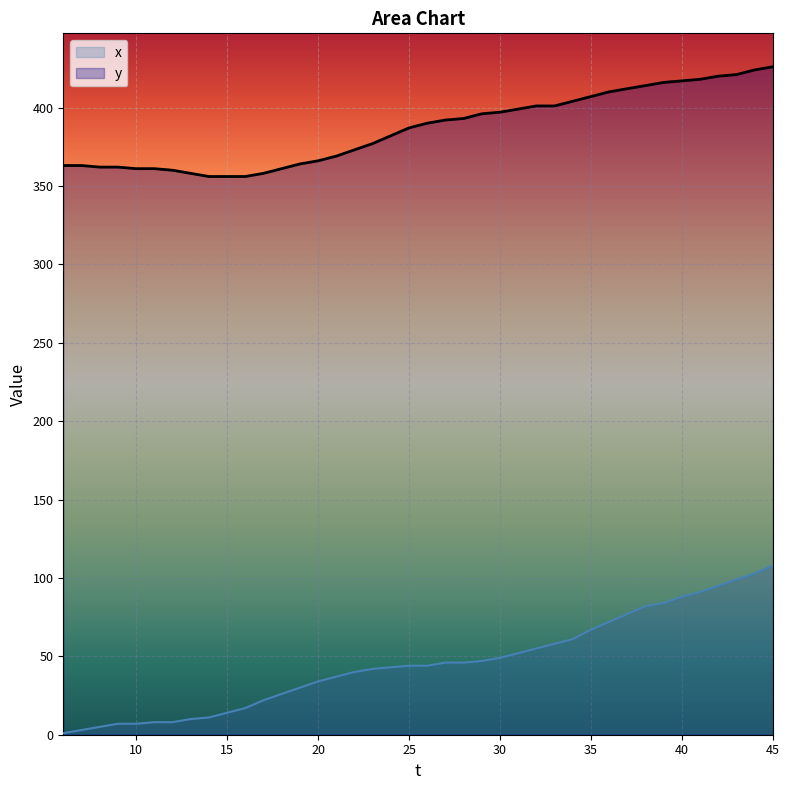

At which label is x closest to 54?

32